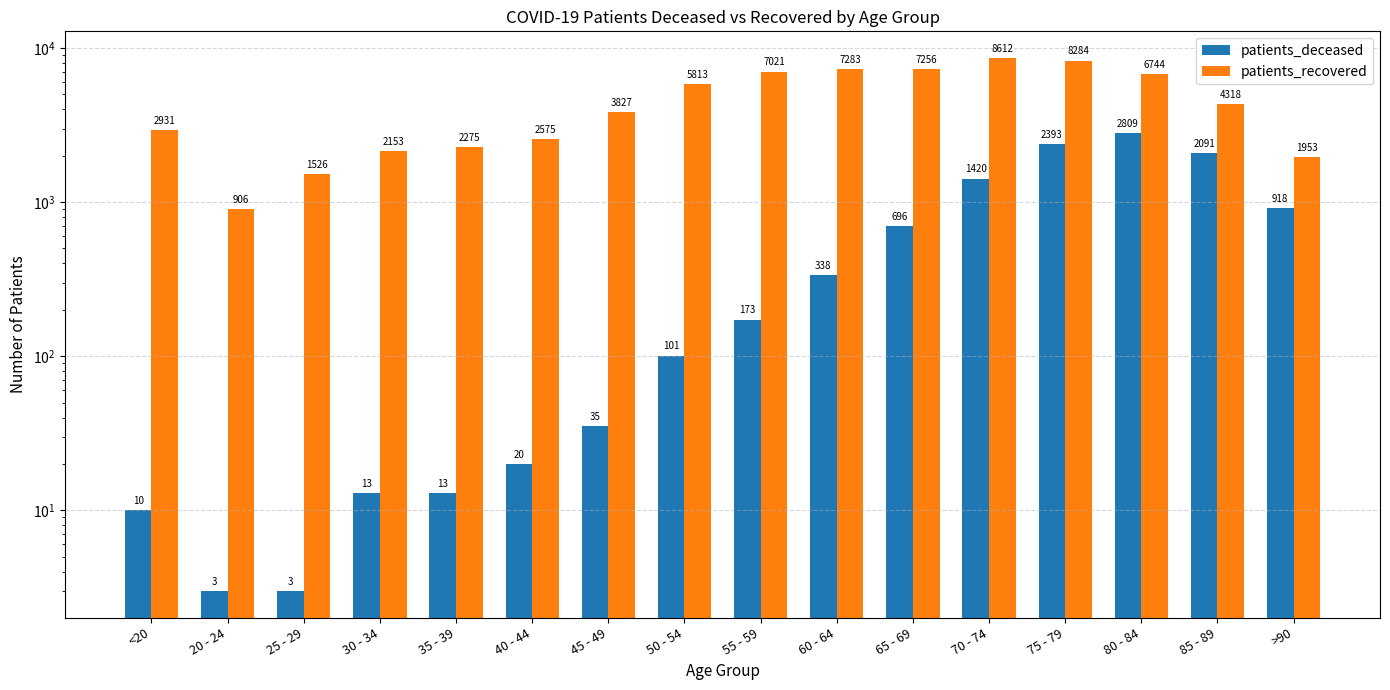

What is the label of the 9th bar from the right?

50 - 54